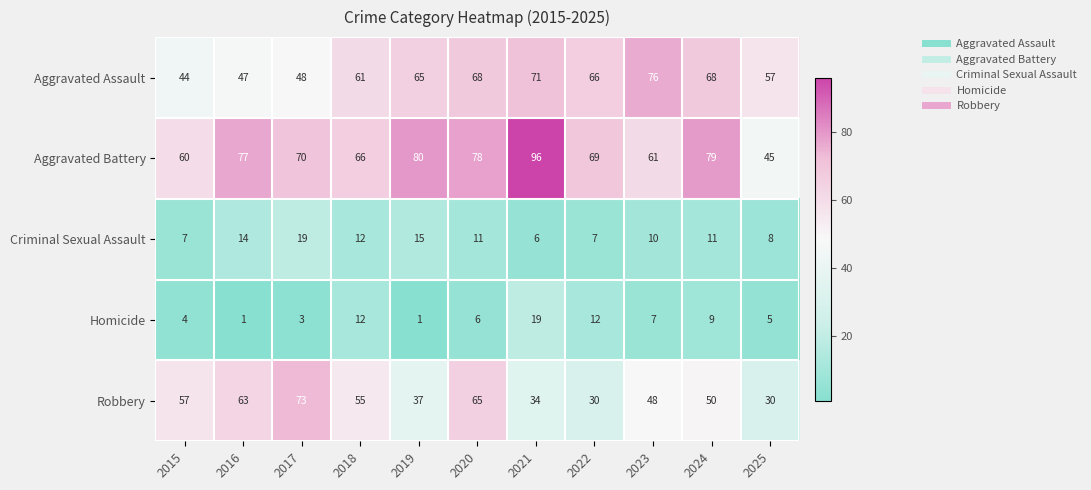

What is the sum of all Robbery values?

542